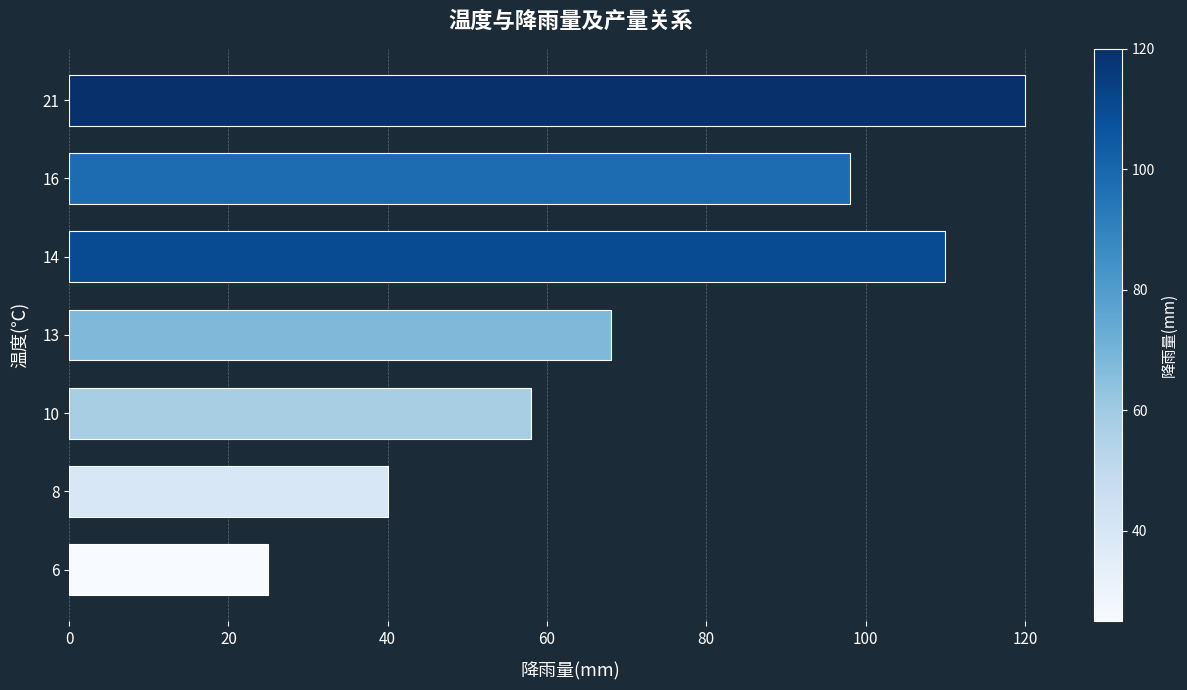

What is the change in value from 16 to 21?

+22